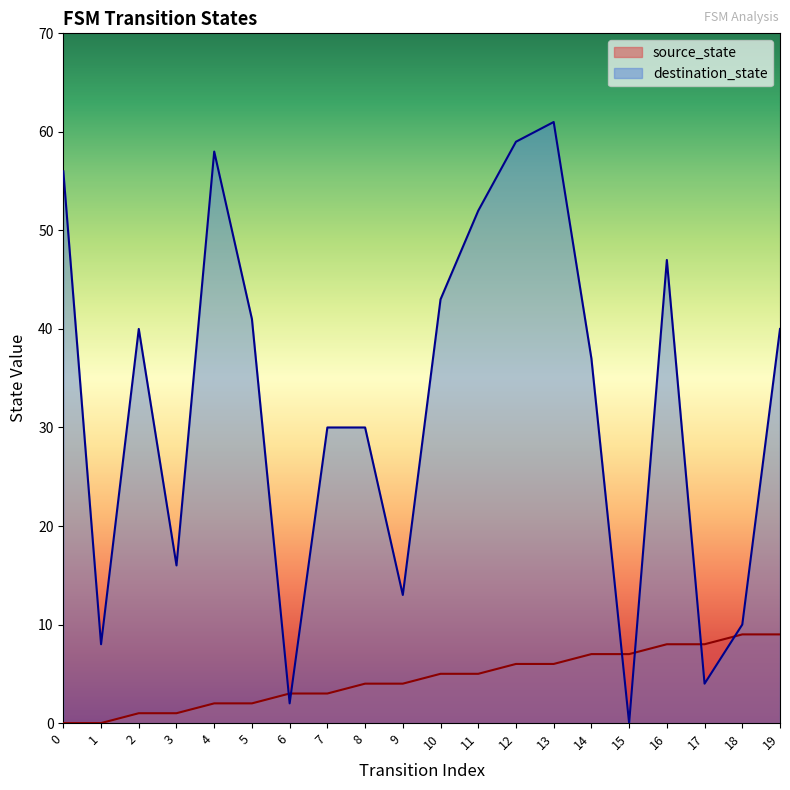

Does the chart display data point markers on the line(s)?

No